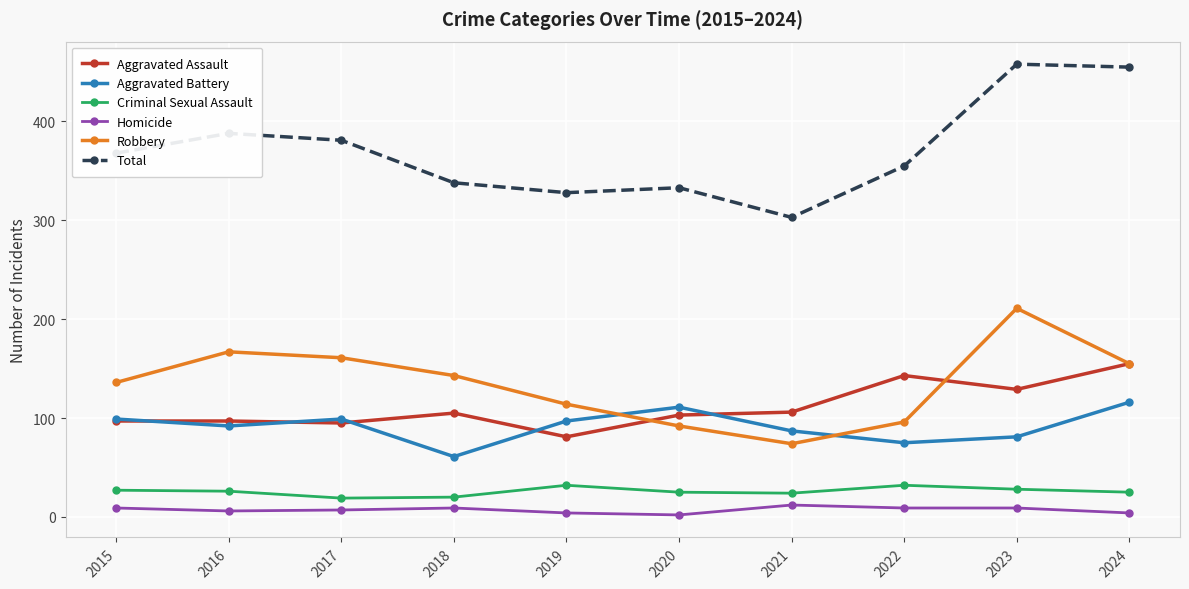

True or false: Robbery and Homicide cross at least once.

False